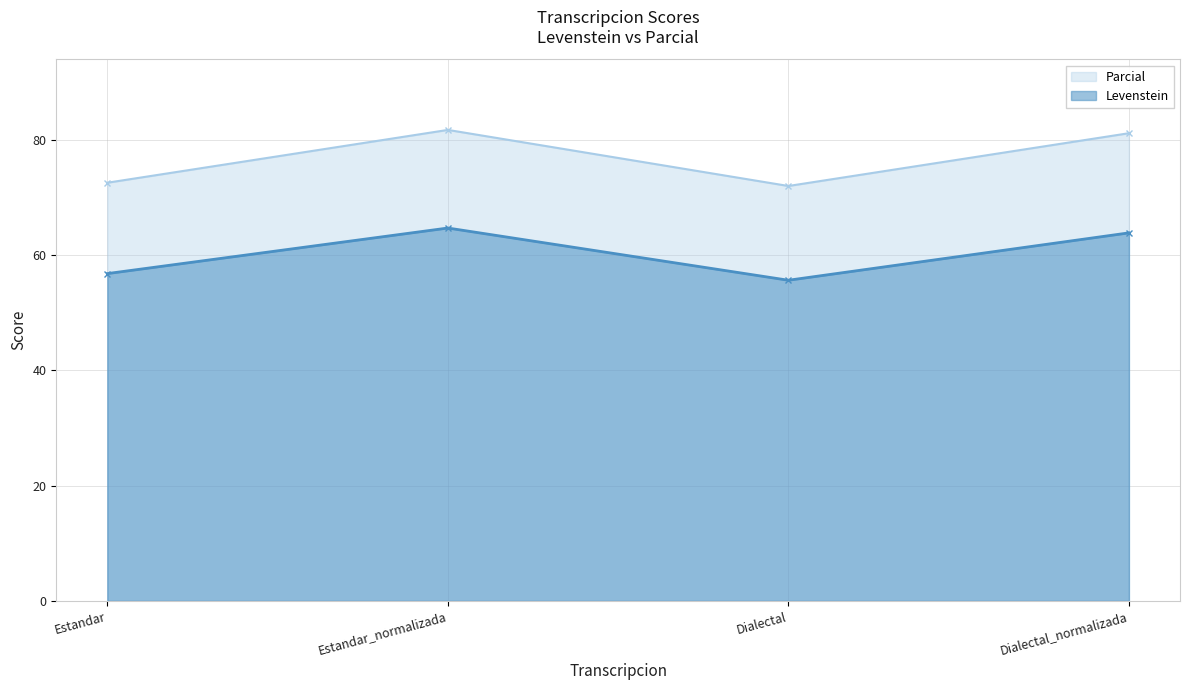

True or false: Levenstein has a value of 63.9 at Dialectal_normalizada.

True